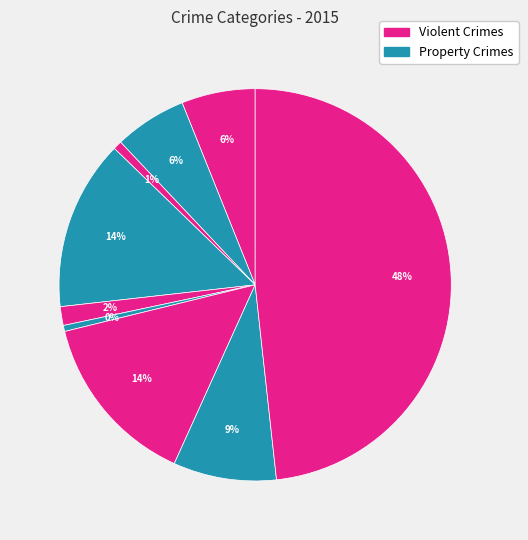

Does any single category account for the majority?

No